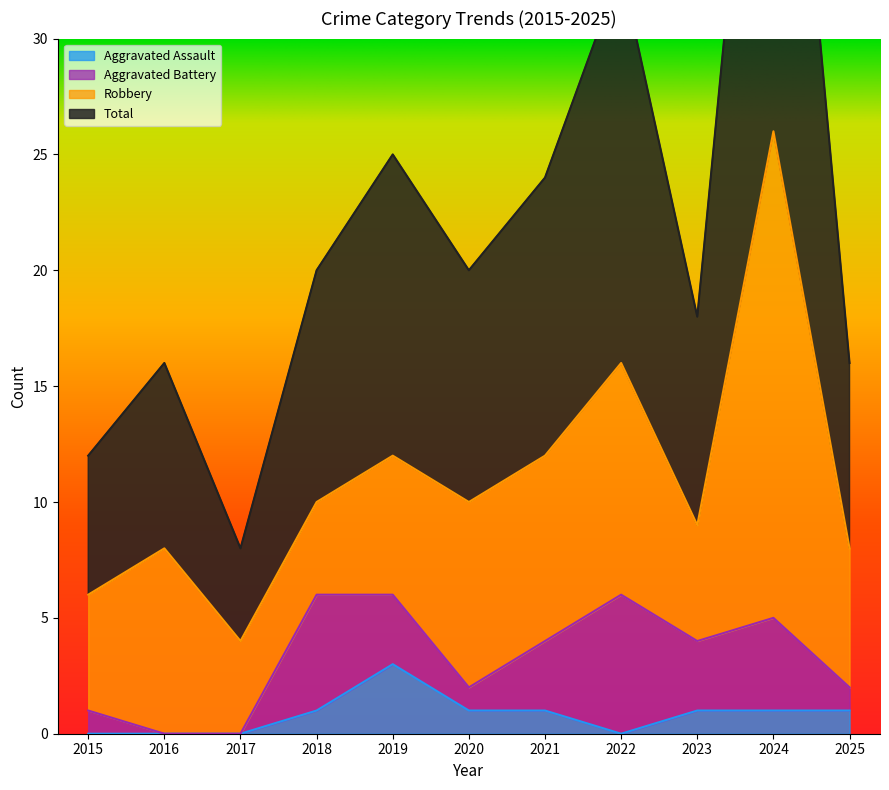

The value of Aggravated Assault at 2023 is 2. True or false?

False